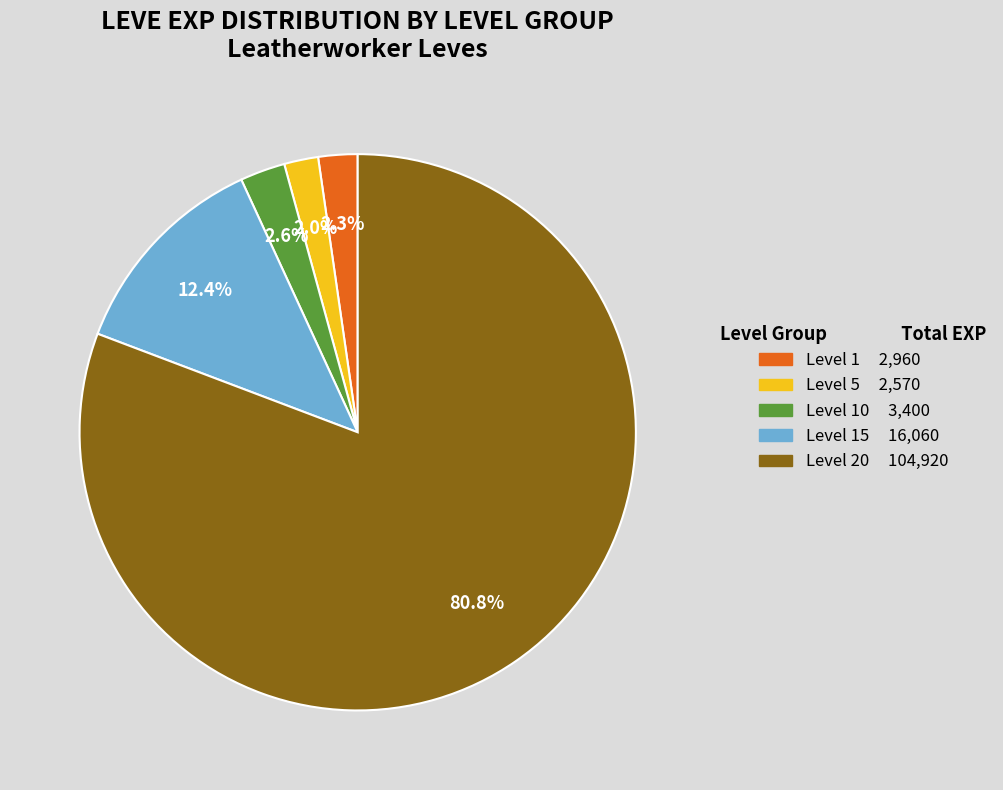

Does any single category account for the majority?

Yes